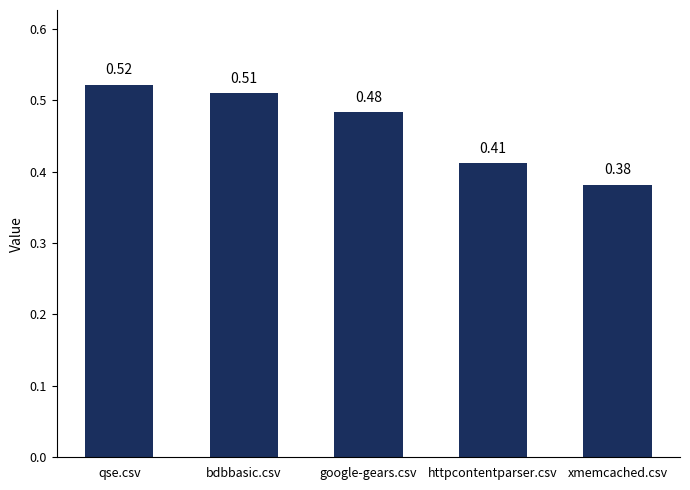

Which category has the lowest value across all series?

xmemcached.csv